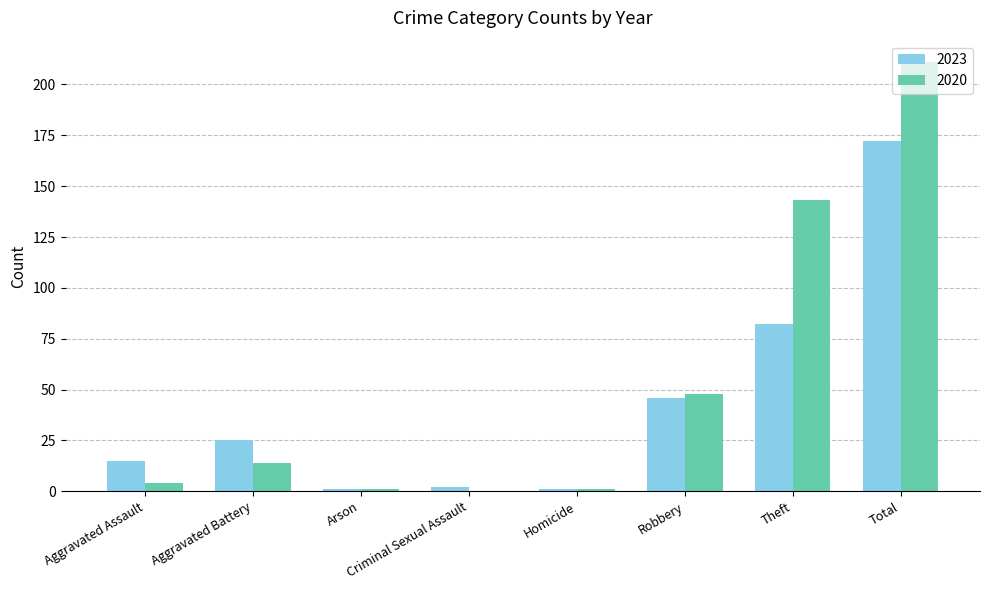

What is the sum of the 2023 values at Robbery and Homicide?

47